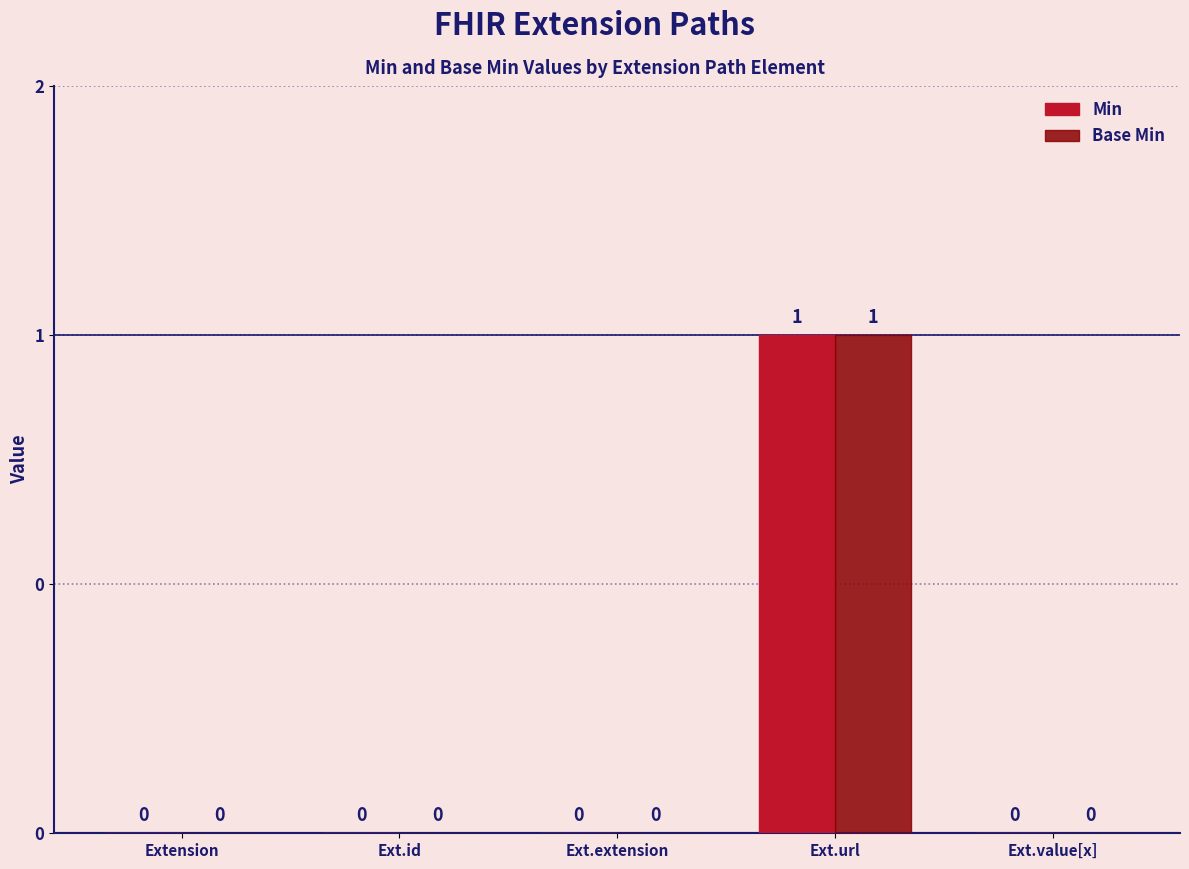

What are all the series names shown in the legend?

Min, Base Min